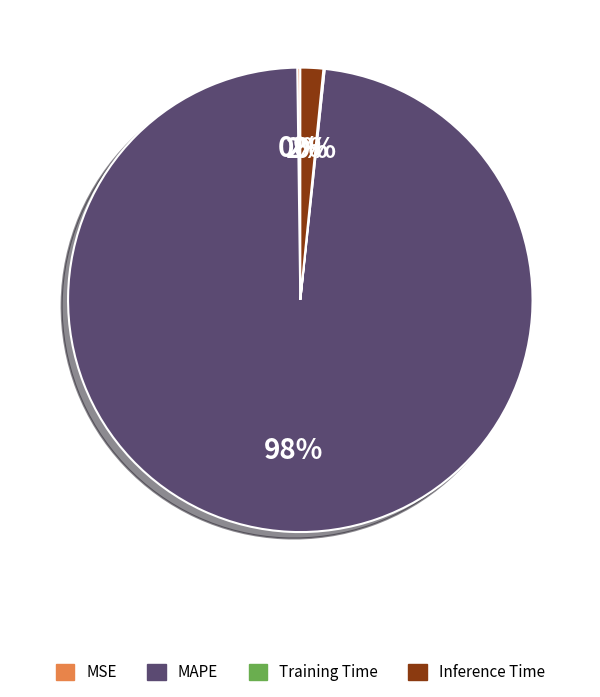

Which category accounts for the majority?

MAPE